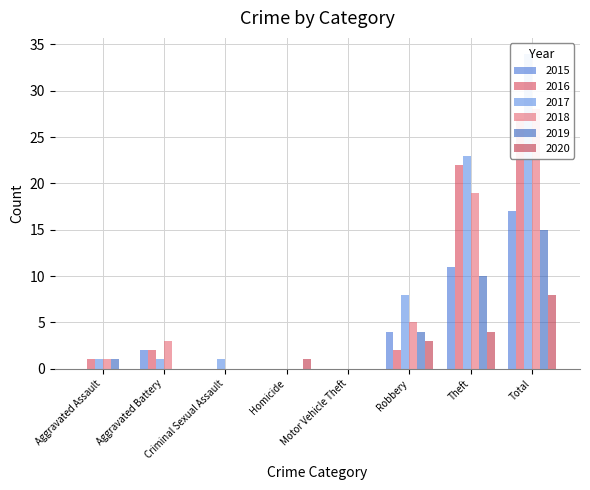

Reading left to right, extract all data points from this chart.

2015: Aggravated Assault=0	Aggravated Battery=2	Criminal Sexual Assault=0	Homicide=0	Motor Vehicle Theft=0	Robbery=4	Theft=11	Total=17
2016: Aggravated Assault=1	Aggravated Battery=2	Criminal Sexual Assault=0	Homicide=0	Motor Vehicle Theft=0	Robbery=2	Theft=22	Total=27
2017: Aggravated Assault=1	Aggravated Battery=1	Criminal Sexual Assault=1	Homicide=0	Motor Vehicle Theft=0	Robbery=8	Theft=23	Total=34
2018: Aggravated Assault=1	Aggravated Battery=3	Criminal Sexual Assault=0	Homicide=0	Motor Vehicle Theft=0	Robbery=5	Theft=19	Total=28
2019: Aggravated Assault=1	Aggravated Battery=0	Criminal Sexual Assault=0	Homicide=0	Motor Vehicle Theft=0	Robbery=4	Theft=10	Total=15
2020: Aggravated Assault=0	Aggravated Battery=0	Criminal Sexual Assault=0	Homicide=1	Motor Vehicle Theft=0	Robbery=3	Theft=4	Total=8